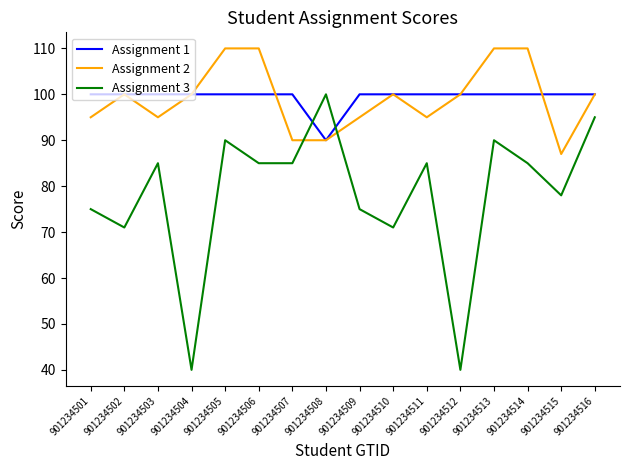

Which series has the widest spread of values?

Assignment 3